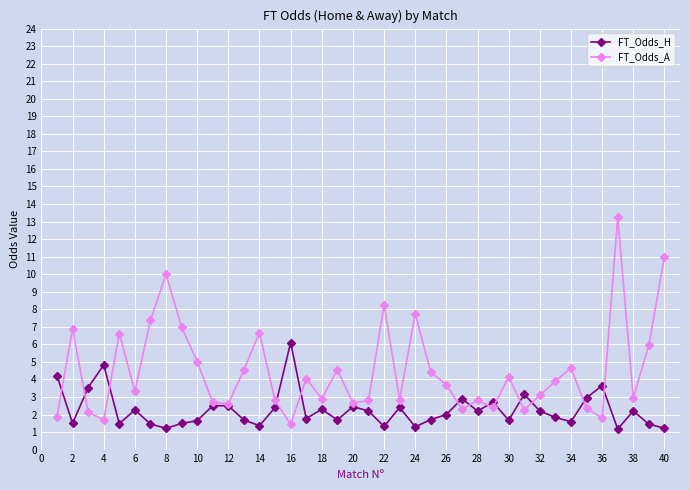

Rank the series by their average value, from highest to lowest.

FT_Odds_A, FT_Odds_H